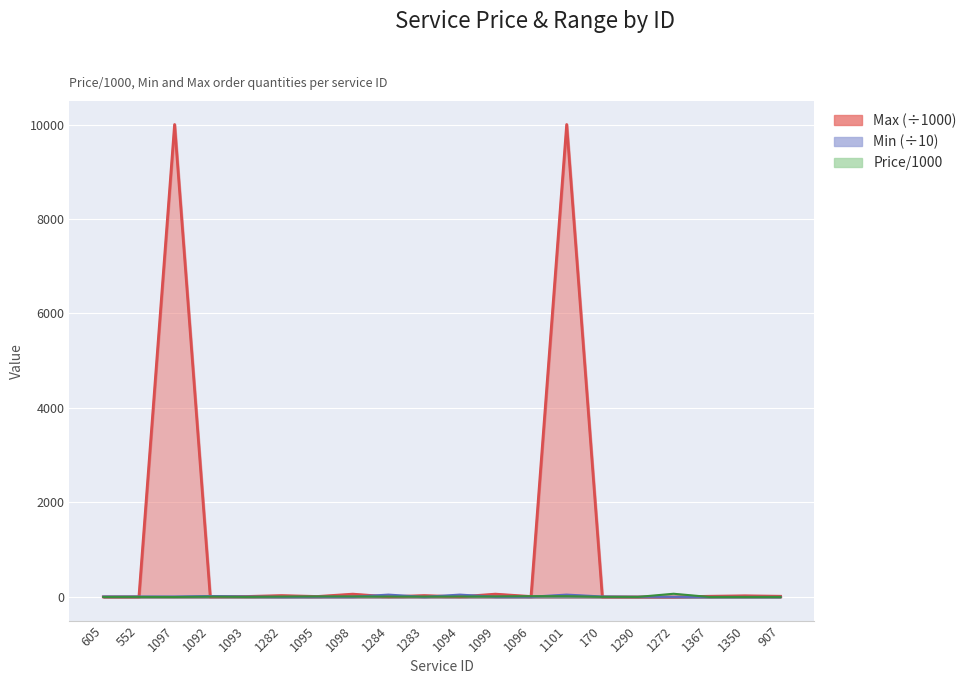

The value of Max at 1098 is 33.6. True or false?

False